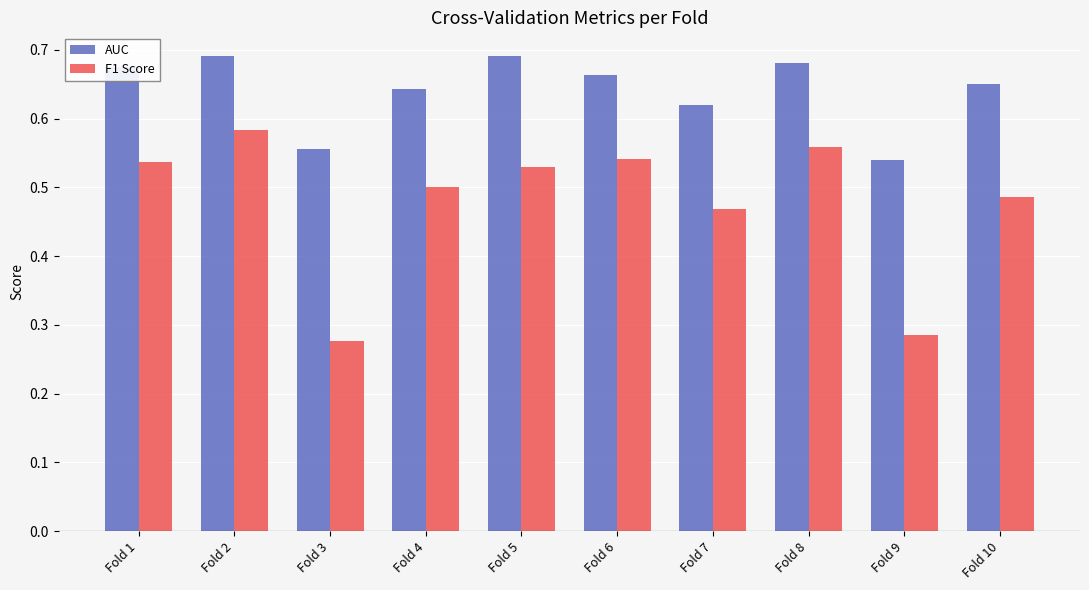

What is the sum of all AUC values?

6.4